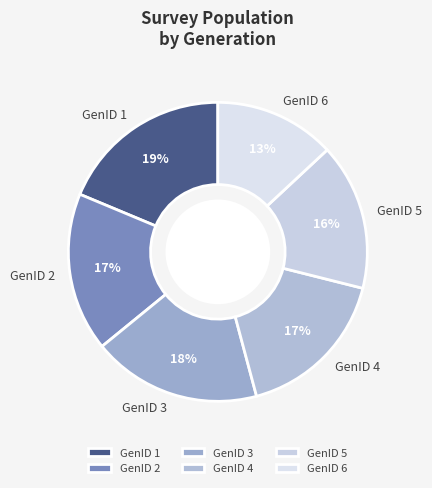

What percentage is the GenID 5 slice, to the nearest percent?

16%